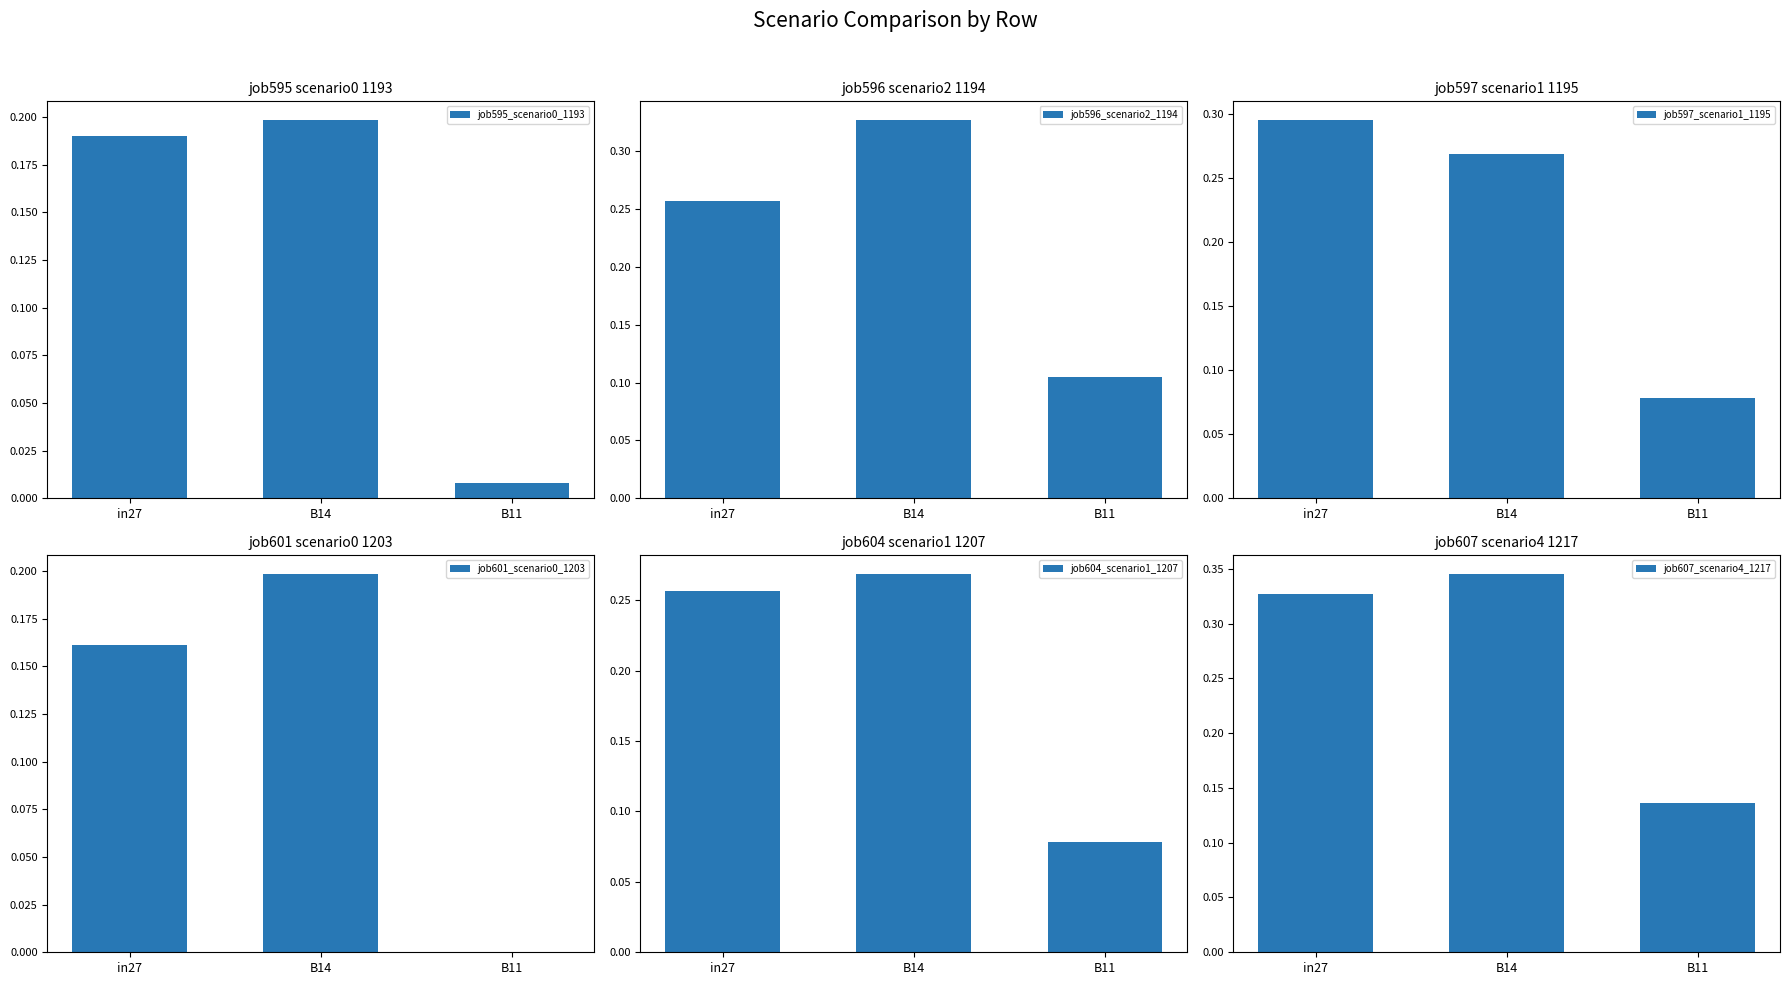

What is the label of the 3rd bar from the right?

in27